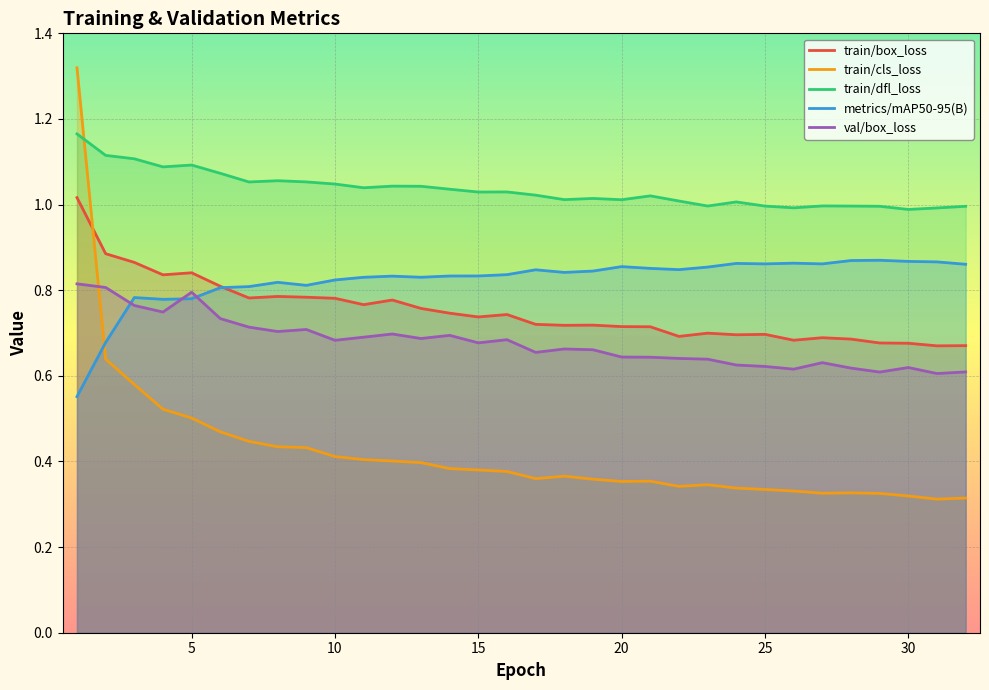

In train/box_loss, how many points are higher than both neighbors (excluding endpoints)?

8